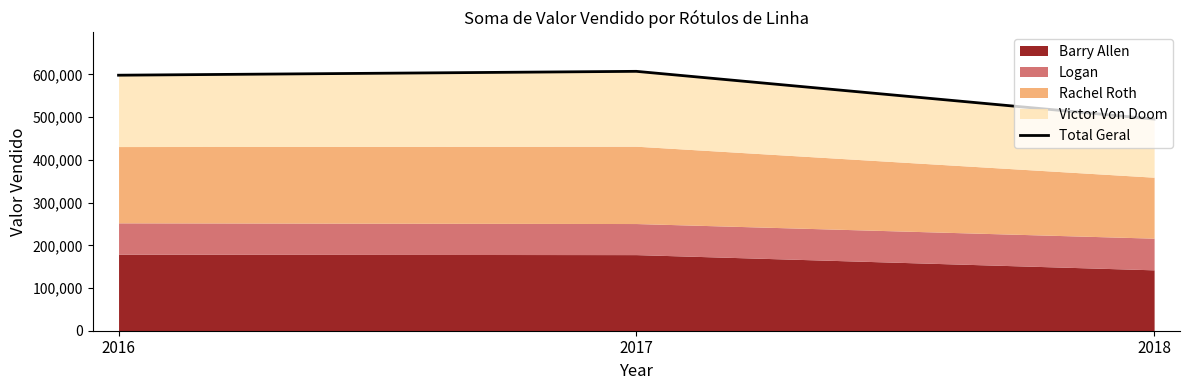

What is the difference between the second highest and minimum values?

102659